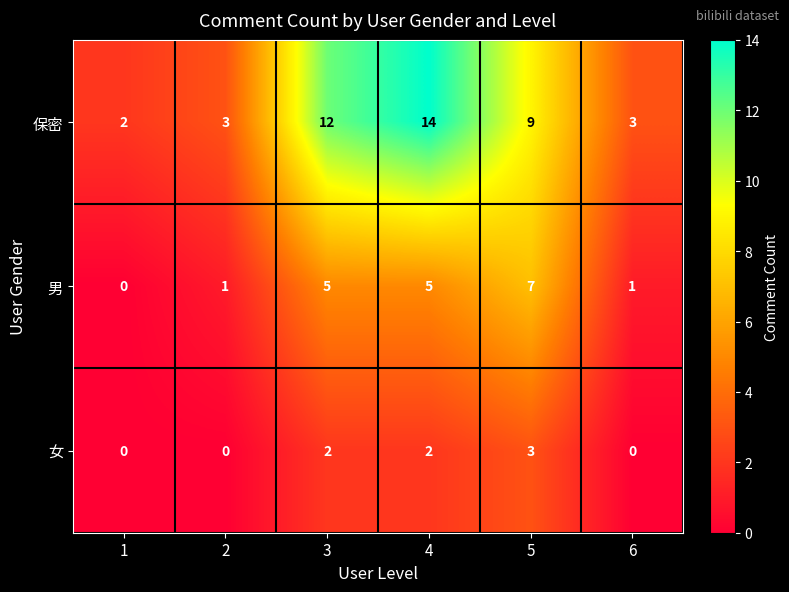

Reading left to right, what are all the values shown in this chart?

保密: 2	3	12	14	9	3
男: 0	1	5	5	7	1
女: 0	0	2	2	3	0